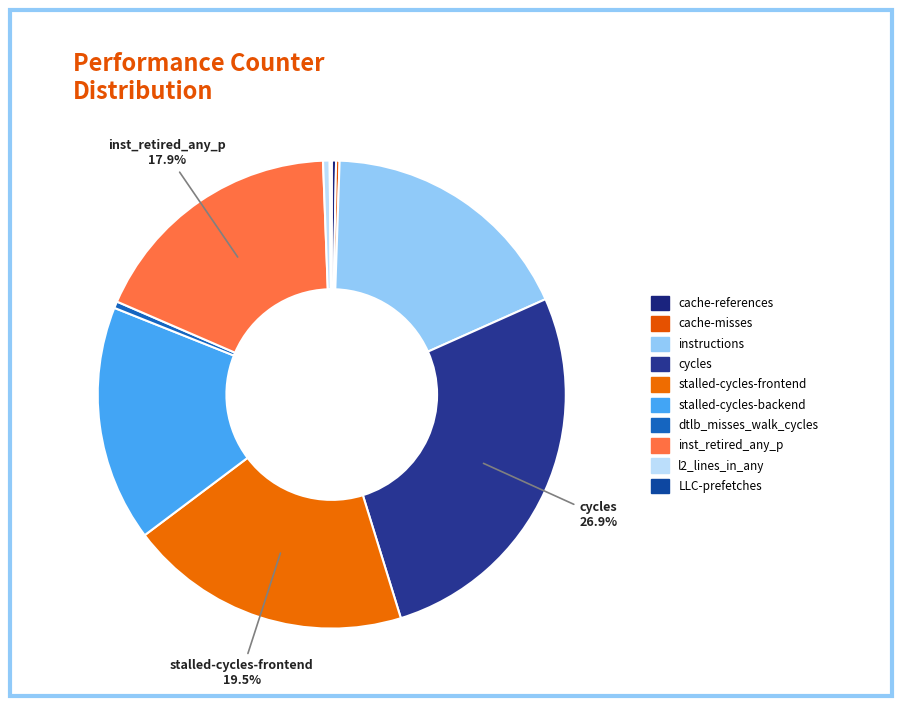

Is it true that cycles is 36% of the pie?

False